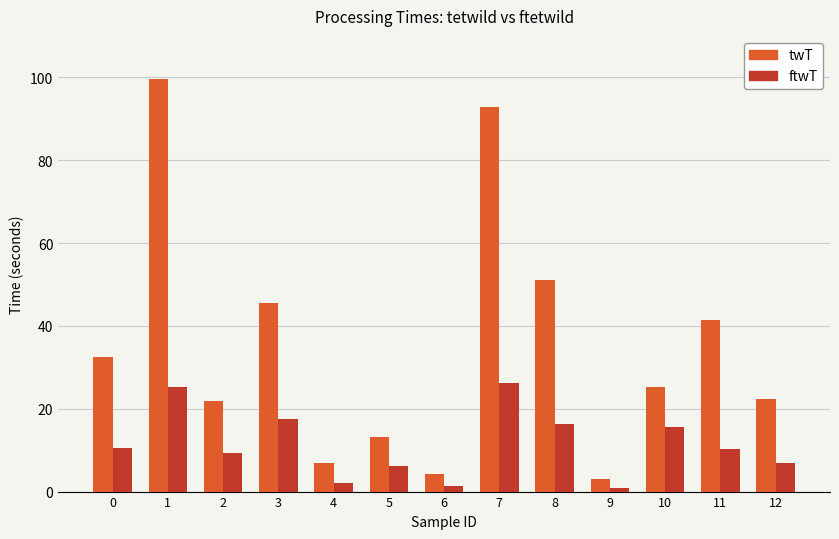

Which series has the largest total across all categories?

twT